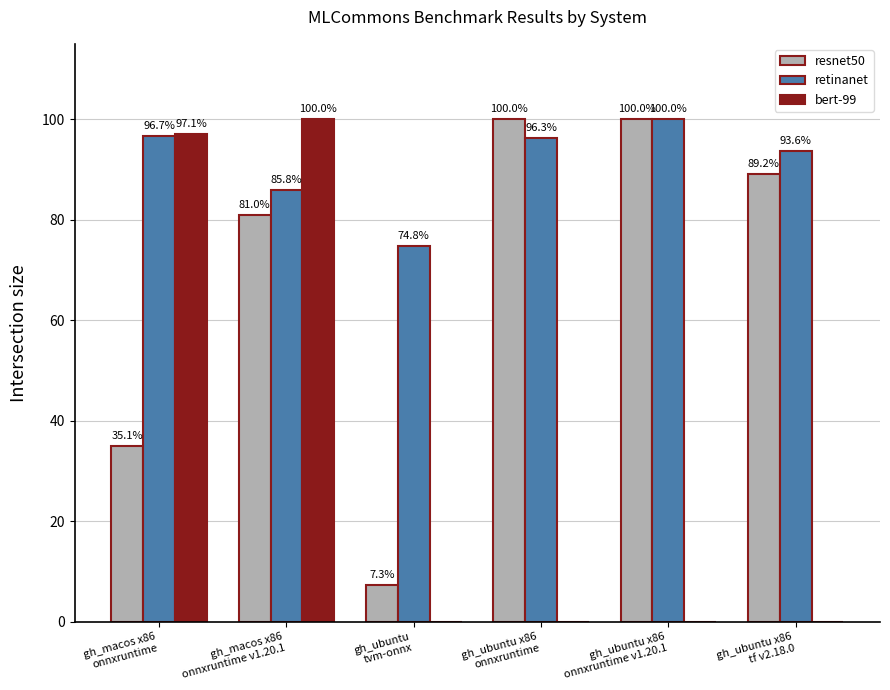

Which series has the largest total across all categories?

retinanet